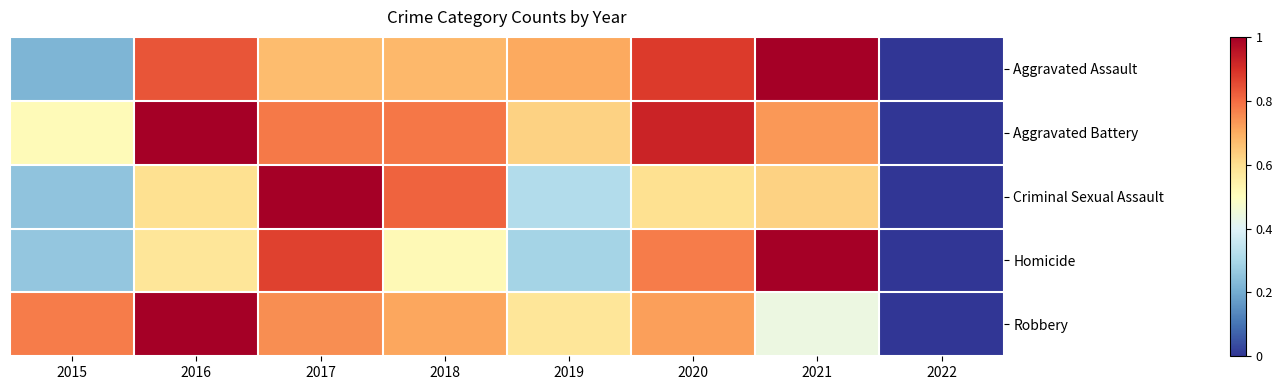

How many data points does each series have?

8